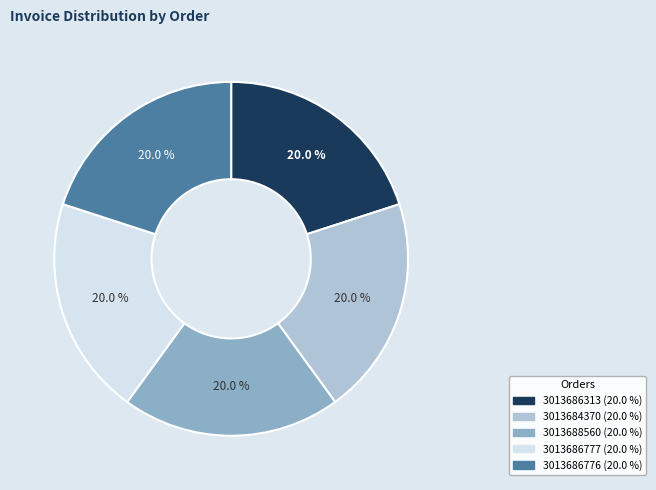

What percentage is the 3013686313 slice, to the nearest percent?

20%